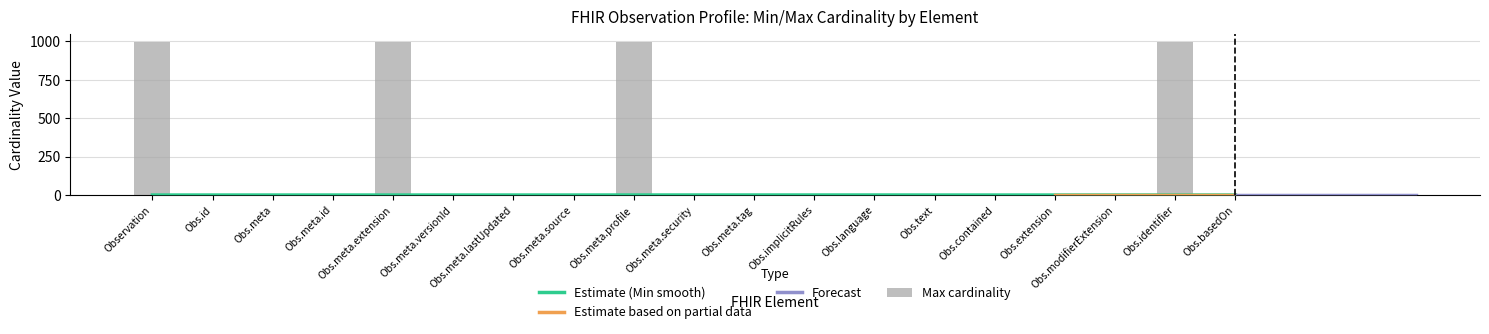

What is the greatest value displayed?

999